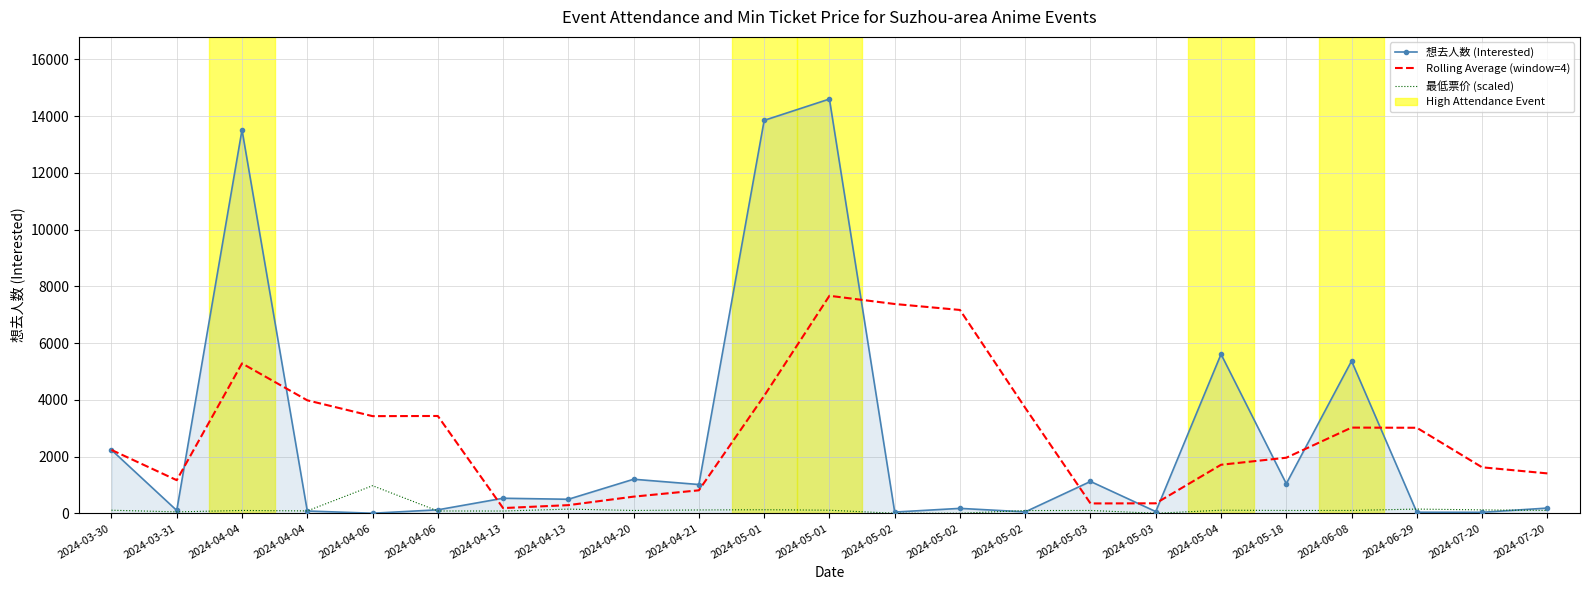

What is the difference between the 最低票价 (scaled) values at 2024-07-20 and 2024-05-02?

119.2